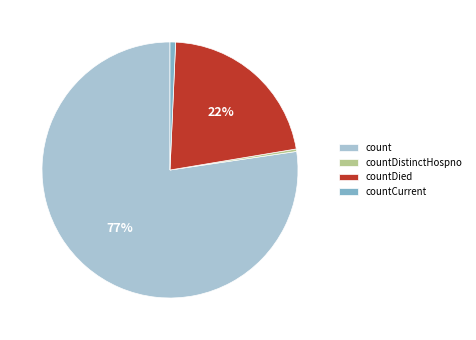

What percentage is the countDied slice, to the nearest percent?

22%